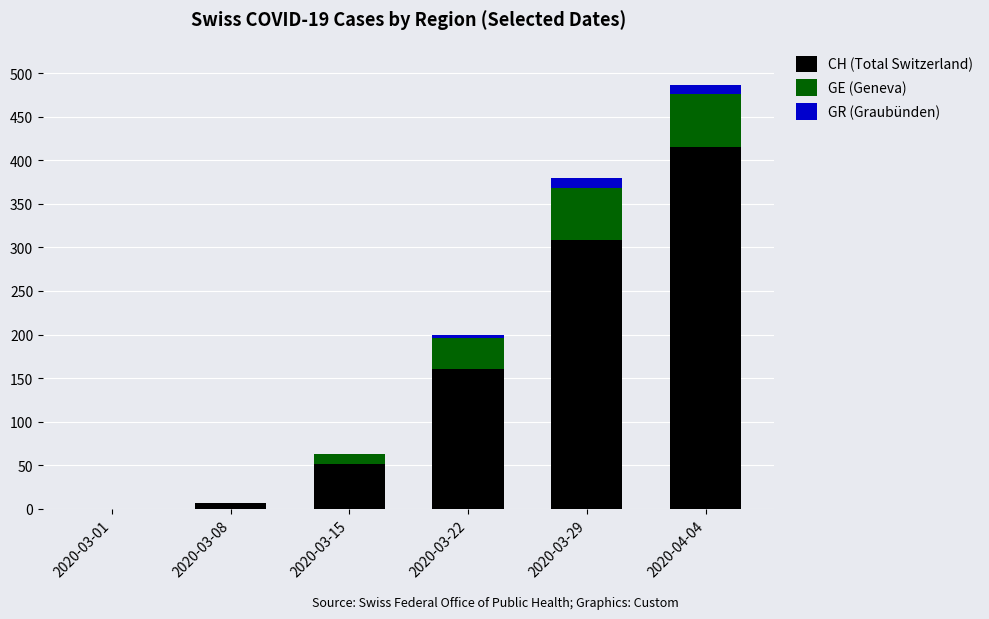

At which category is the sum across all series the highest?

2020-04-04